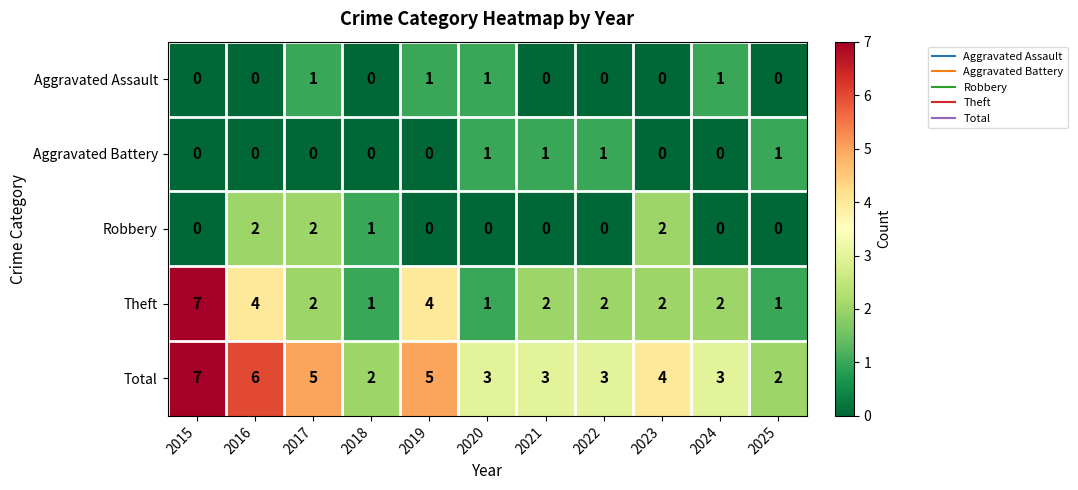

Count the number of data series in this chart.

5